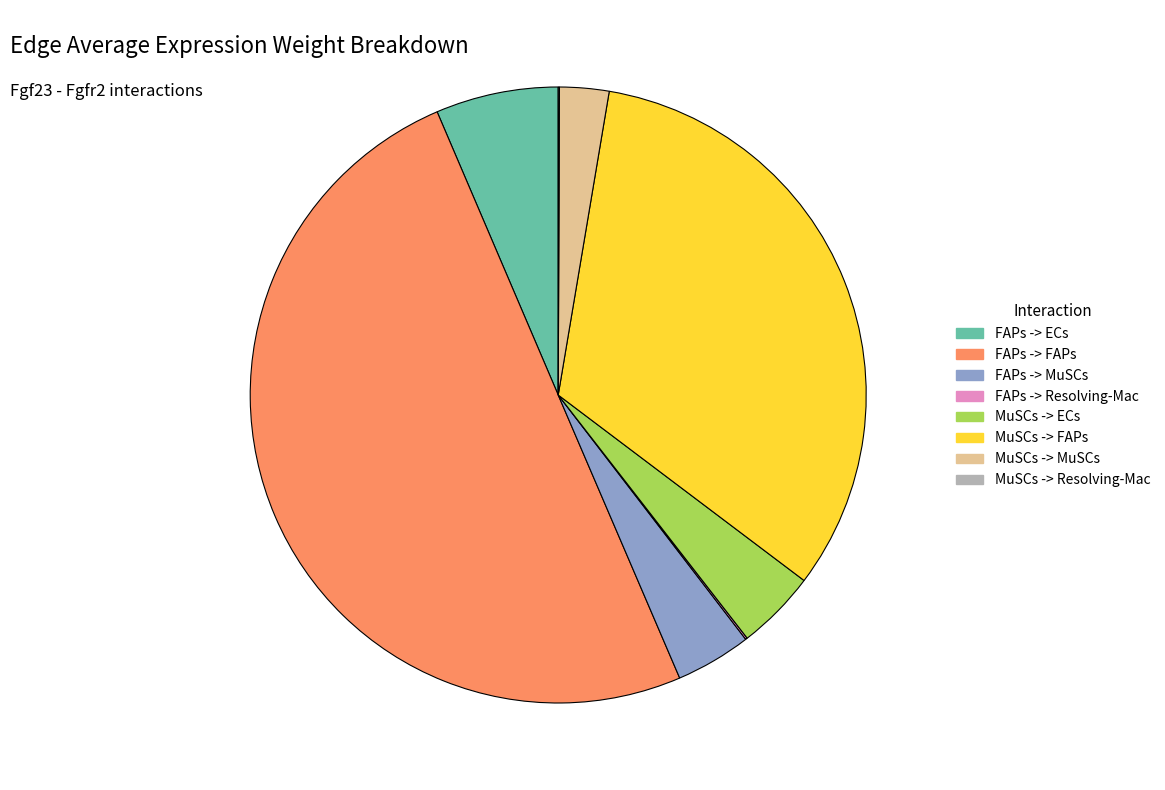

Which category has the biggest portion of the pie?

FAPs -> FAPs